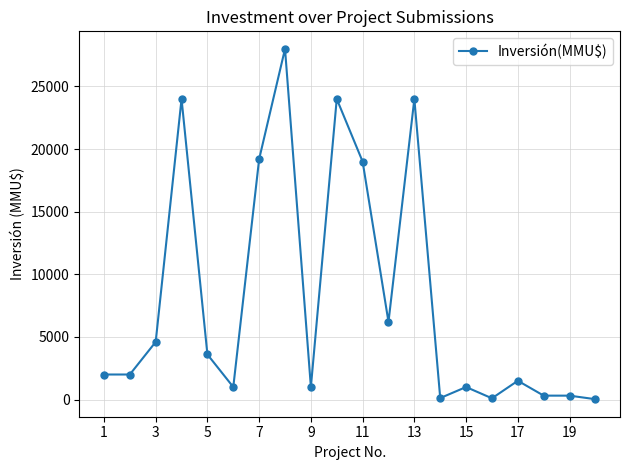

What is the average value?

8099